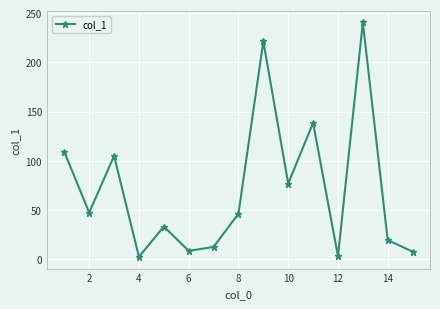

What is the difference between the second highest and second lowest values?

218.1